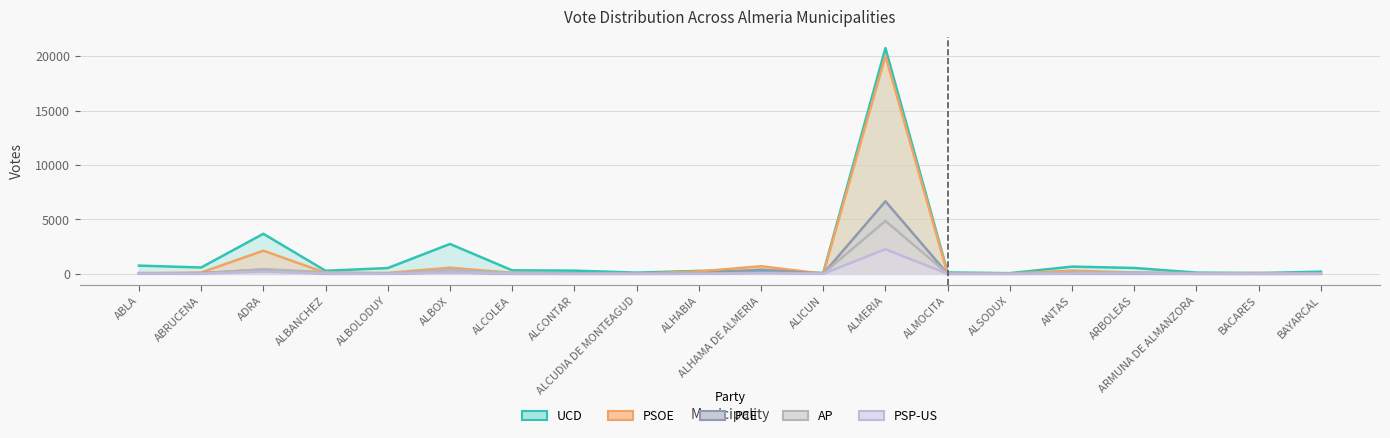

Rank the categories by PSP-US value from highest to lowest.

ALMERIA, ADRA, ALBOX, ALHAMA DE ALMERIA, ARBOLEAS, ABLA, ALCOLEA, ANTAS, ALBANCHEZ, ABRUCENA, BAYARCAL, ALICUN, ALMOCITA, ALCUDIA DE MONTEAGUD, ALBOLODUY, ALCONTAR, ALHABIA, ARMUNA DE ALMANZORA, ALSODUX, BACARES